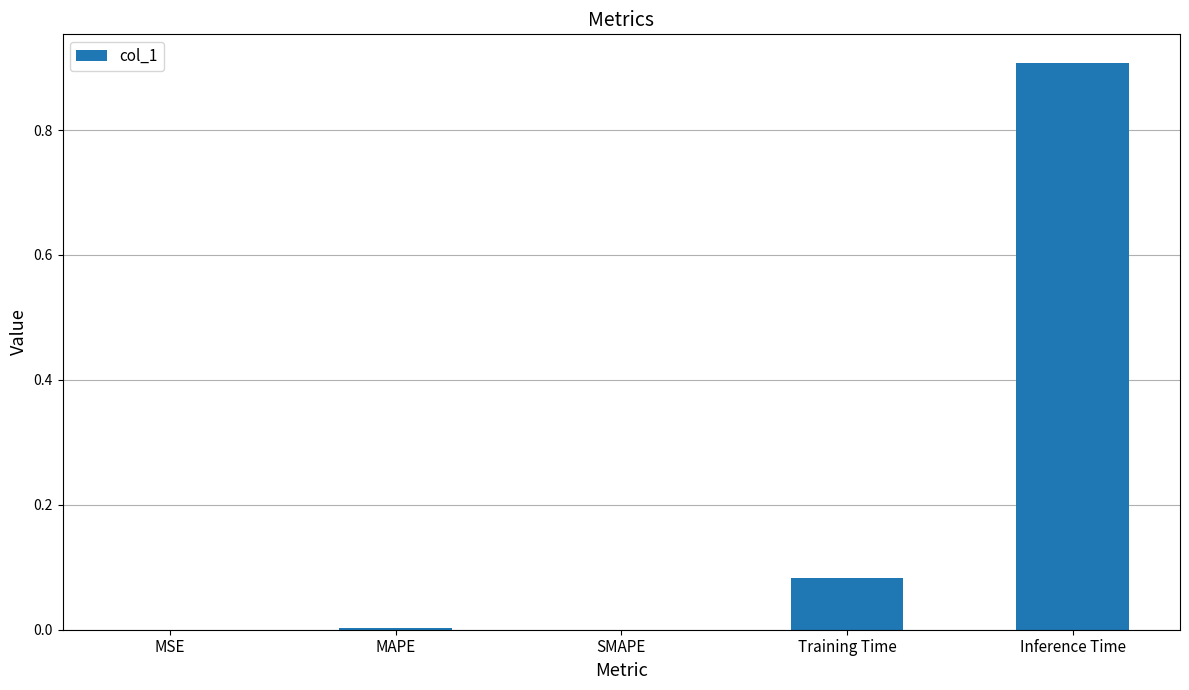

Does the chart contain stacked bars?

No